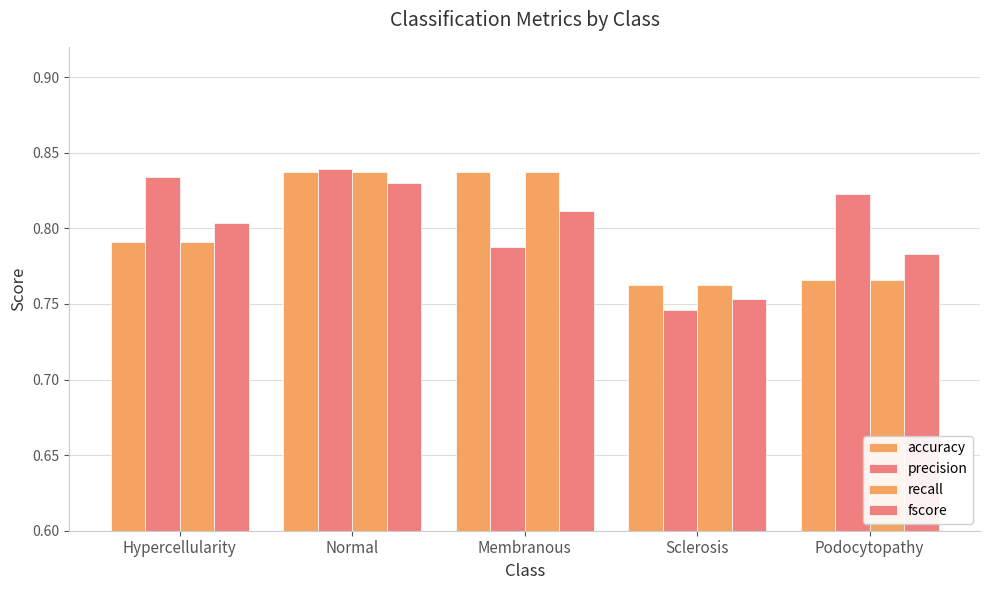

What is the total value across all series at Membranous?

3.3